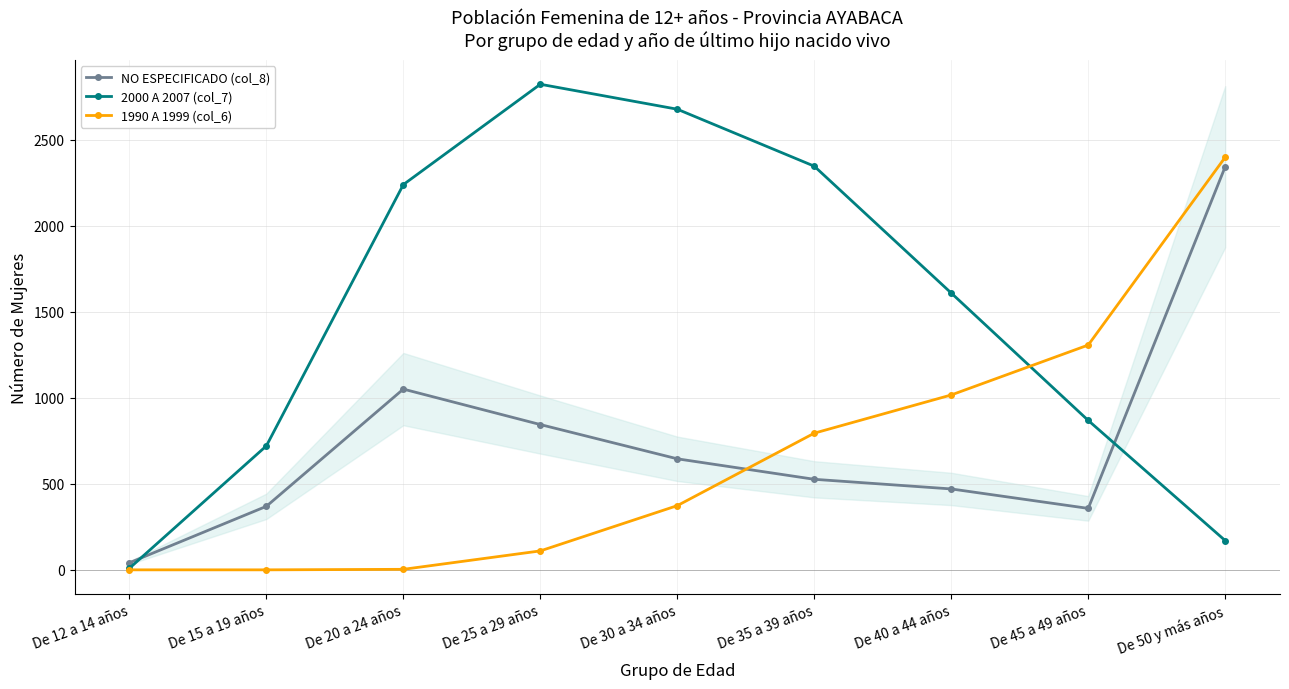

Does the chart have visible grid lines?

Yes